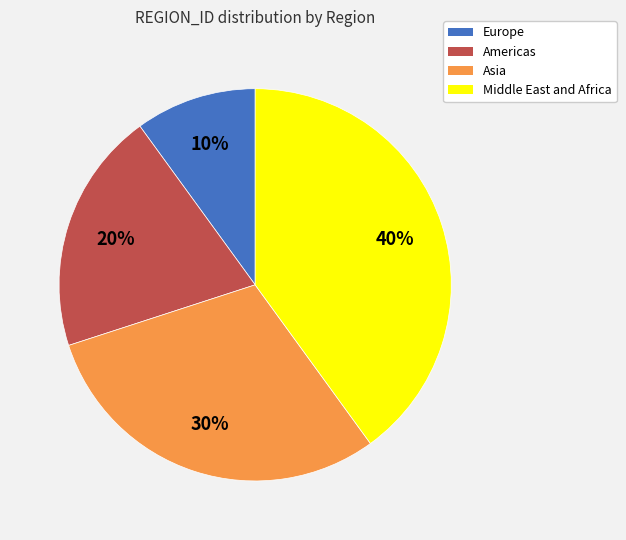

To the nearest percent, what is the average slice percentage?

25%